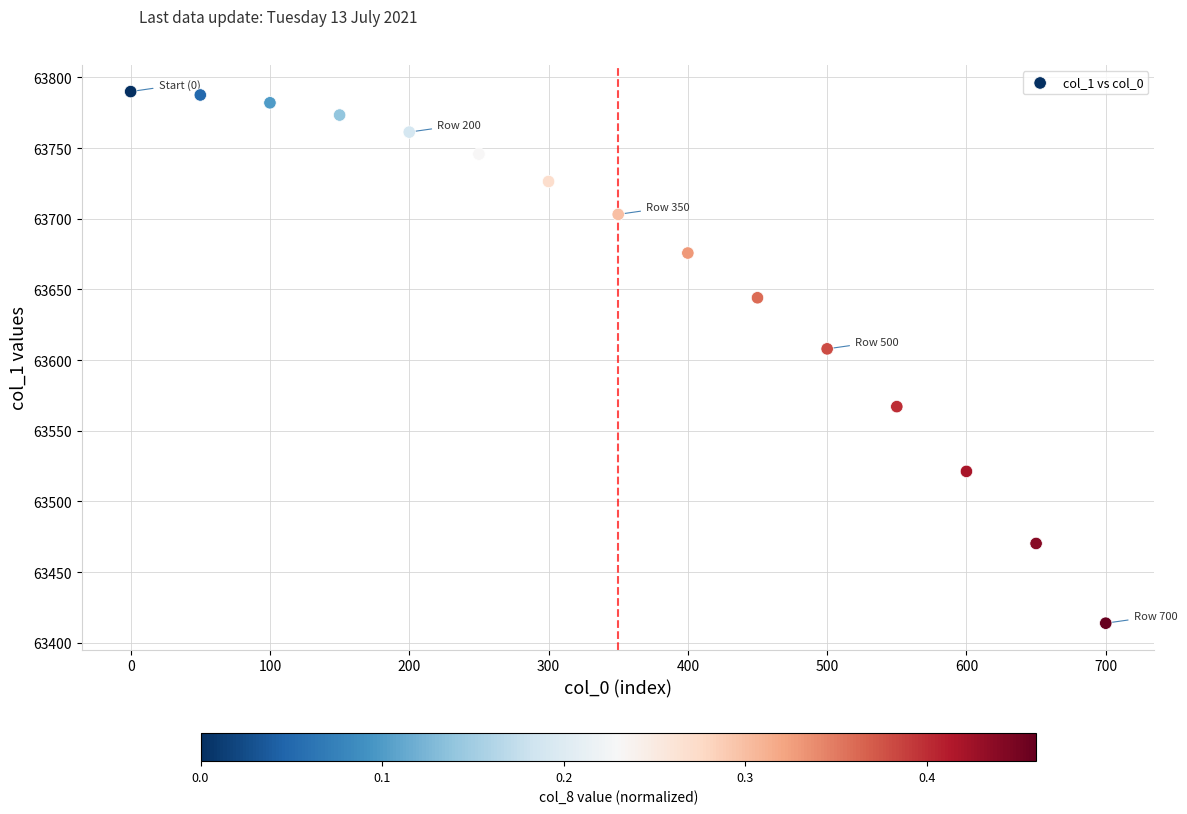

What Y value in the scatter plot is closest to 63601?

63608.0